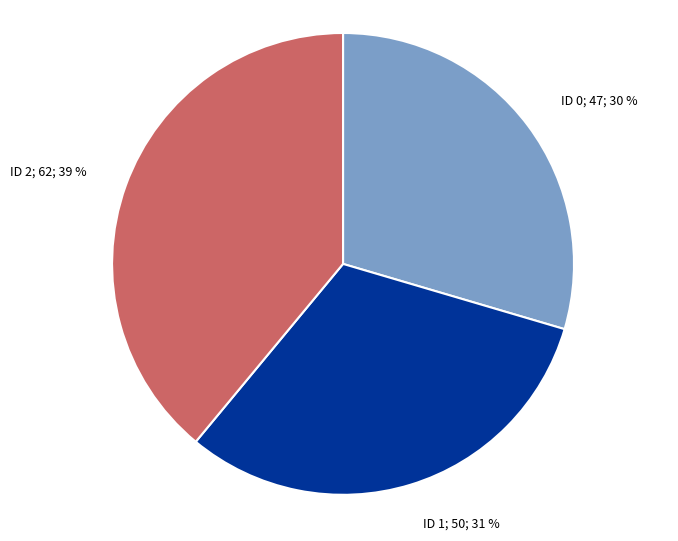

Count the number of slices in the pie.

3